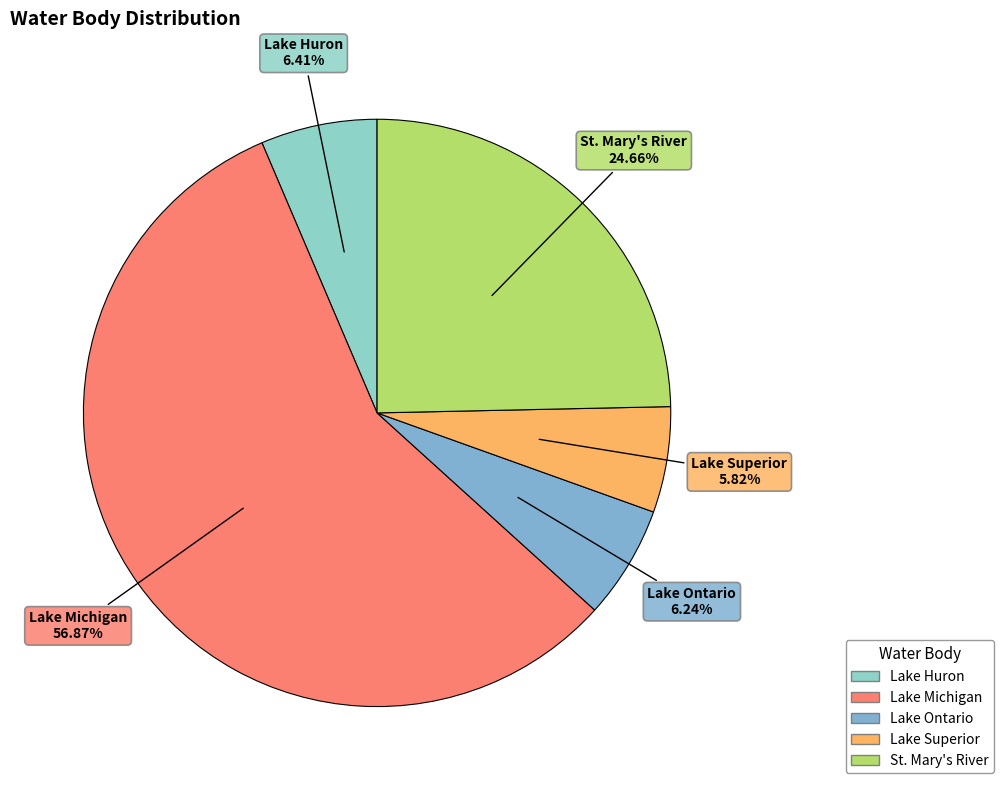

Is it true that Lake Michigan is 44% of the pie?

False